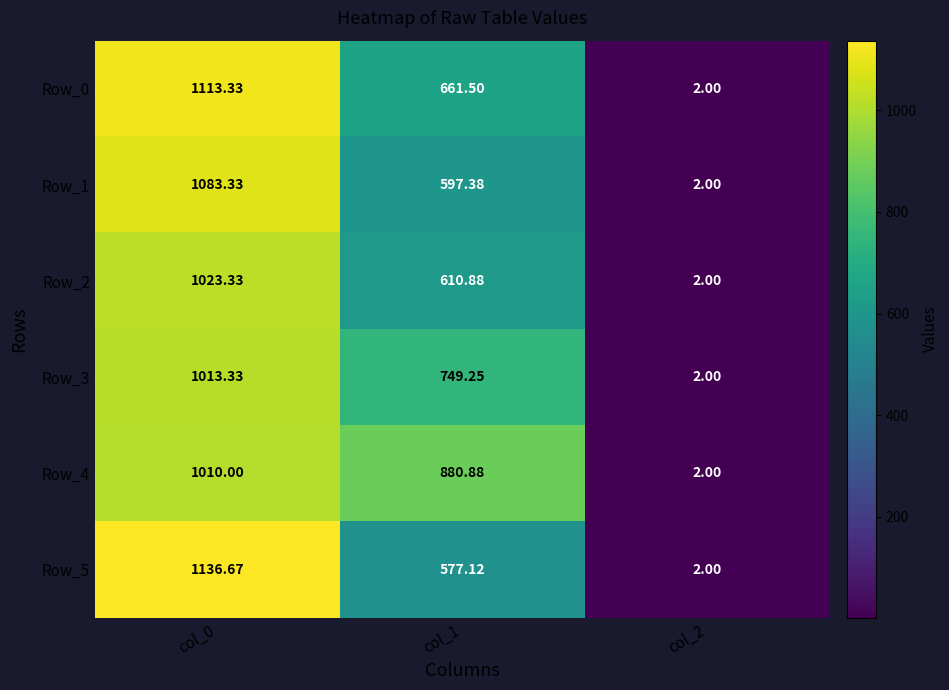

Between col_1 and col_2, which series saw the biggest shift?

Row_4